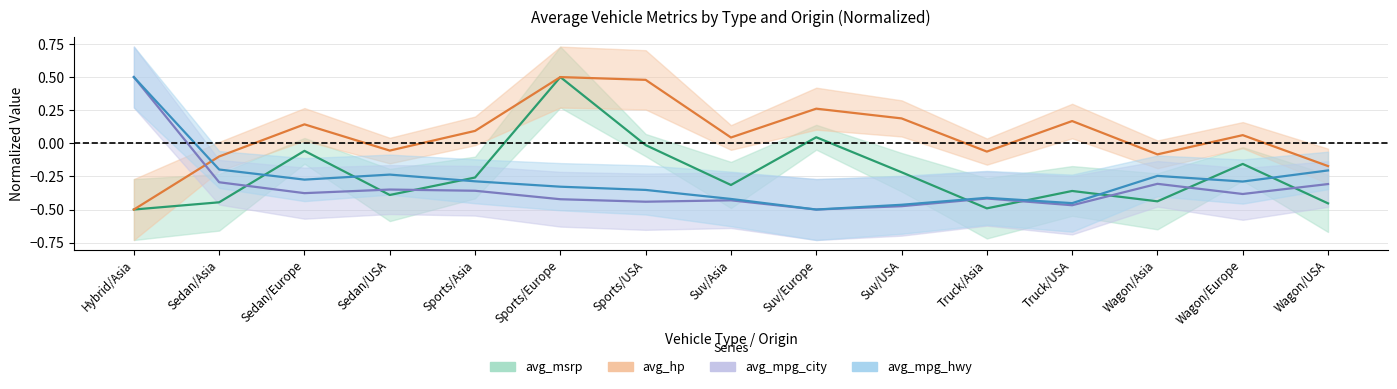

What position from the left is Sports/Europe?

6